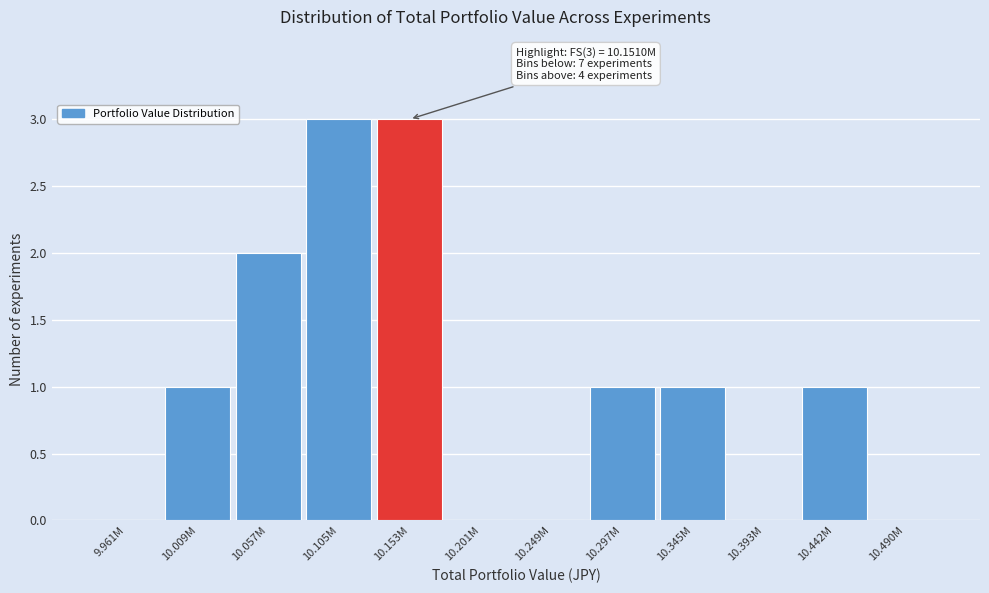

Reading left to right, extract all data points from this chart.

9.961M=0	10.009M=1	10.057M=2	10.105M=3	10.153M=3	10.201M=0	10.249M=0	10.297M=1	10.345M=1	10.393M=0	10.442M=1	10.490M=0